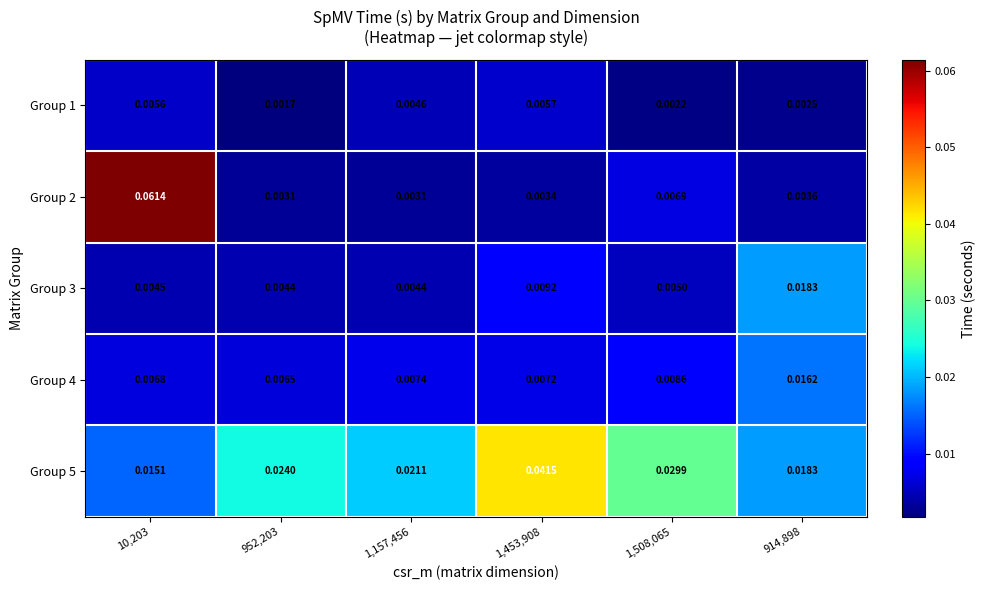

Is the value of Group 5 at 914,898 greater than the value of Group 4 at 914,898?

Yes